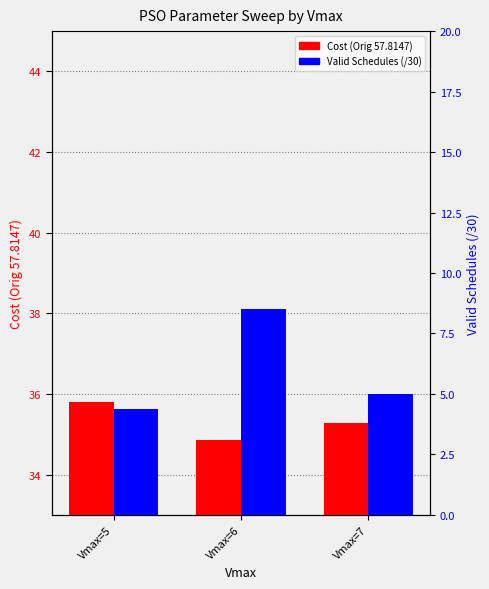

Is it true that Valid Schedules (/30) equals 4.4 at Vmax=5?

True